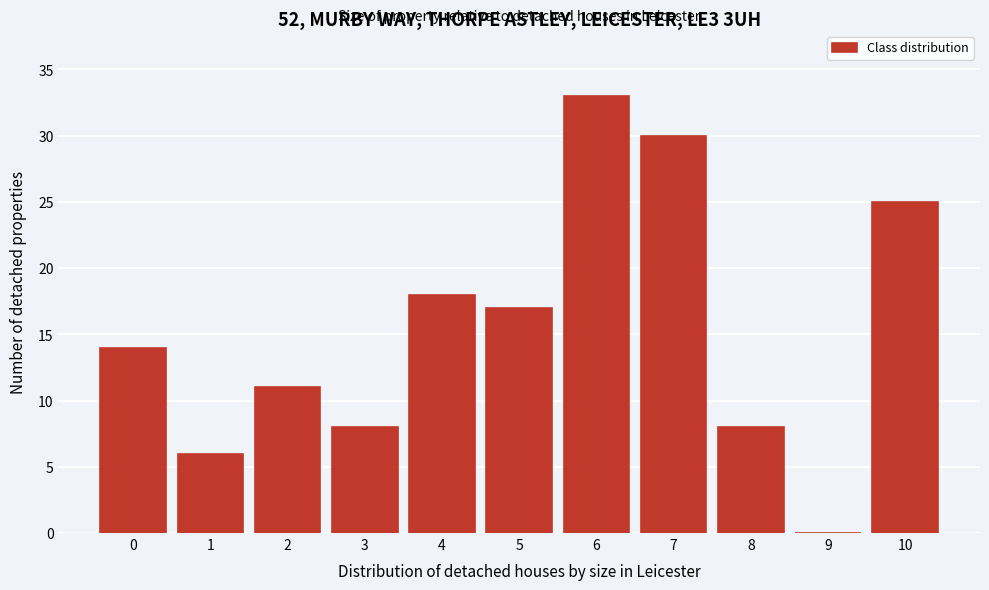

Over which range of the x-axis is the bar tallest?

5.5 to 6.5